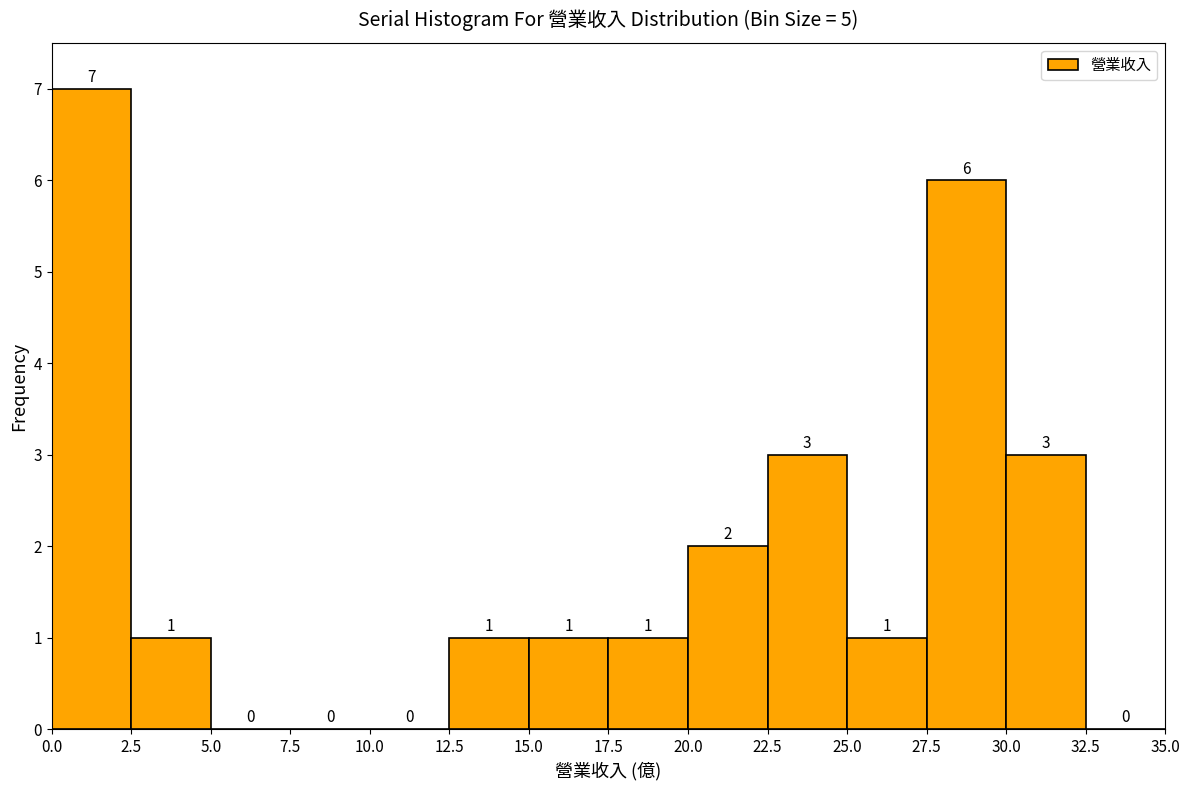

Which range on the x-axis has the tallest bar?

0.0 to 2.5